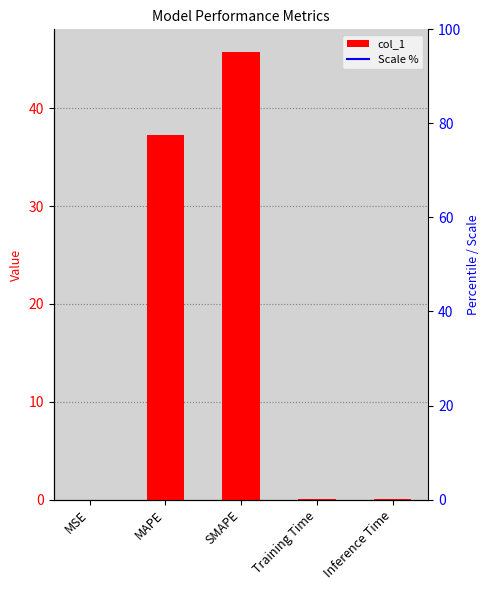

List the labels in order of value, smallest first.

MSE, Training Time, Inference Time, MAPE, SMAPE